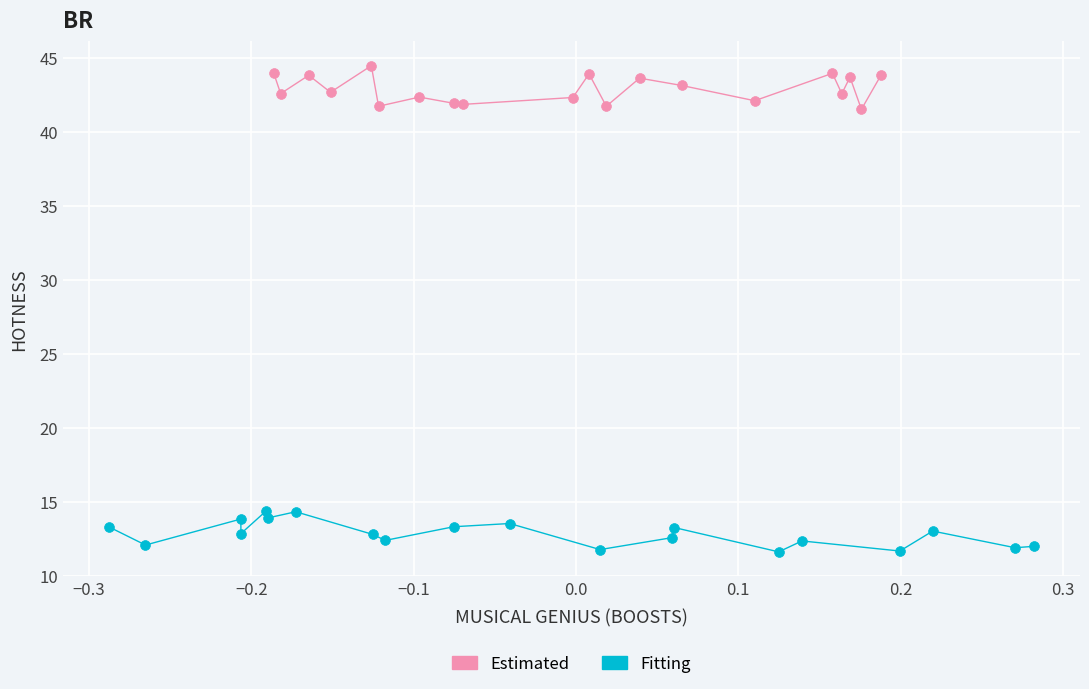

Which series reaches the maximum Y coordinate?

Estimated